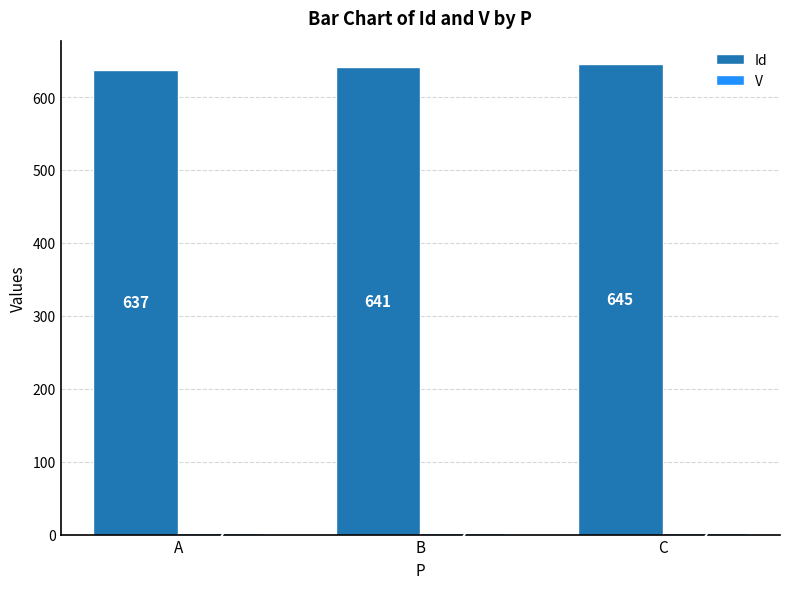

Are the bars horizontal?

No